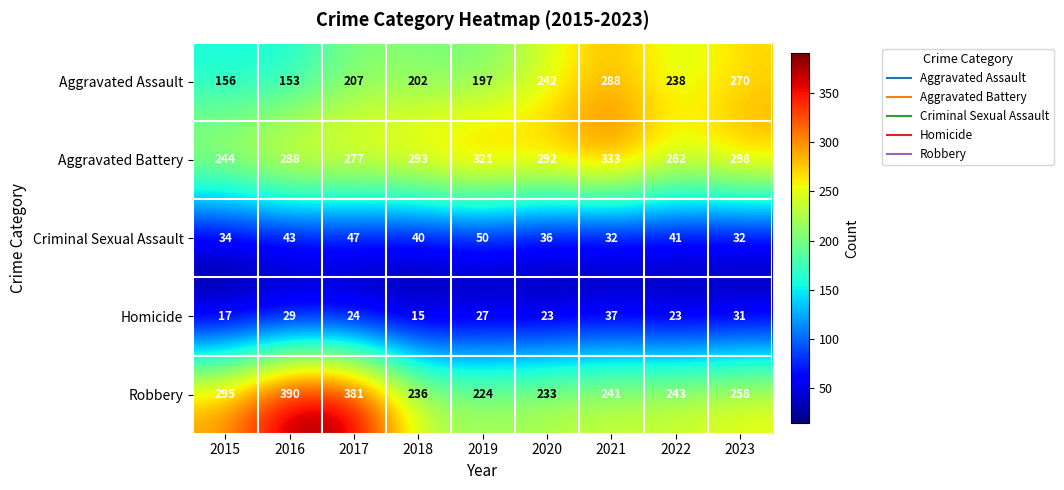

At how many categories does at least one series exceed 207?

9